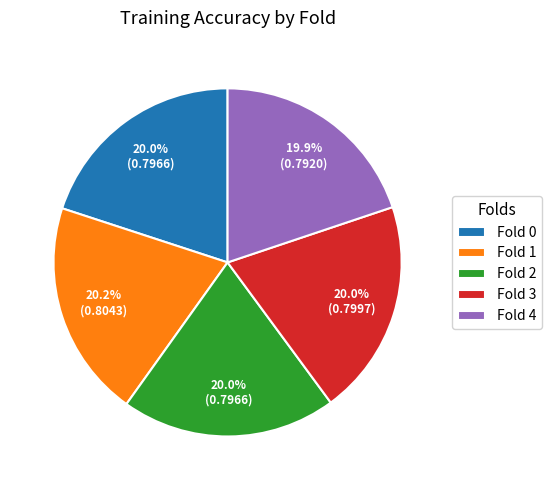

What percentage is the Fold 4 slice, to the nearest percent?

20%